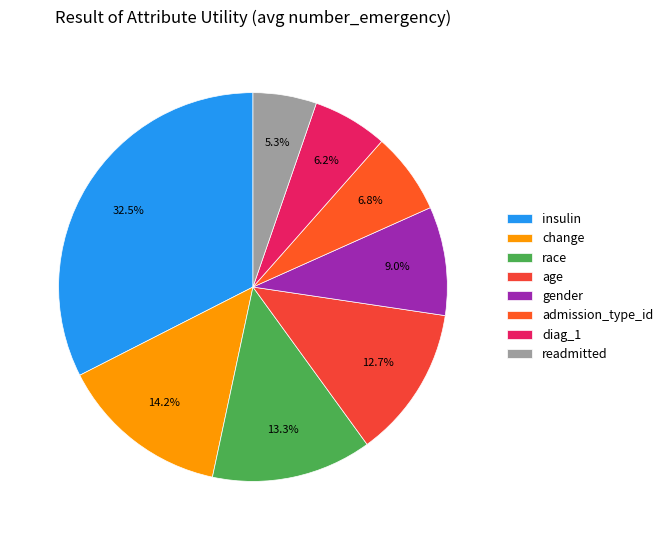

What percentage do change and insulin together represent?

46.7%